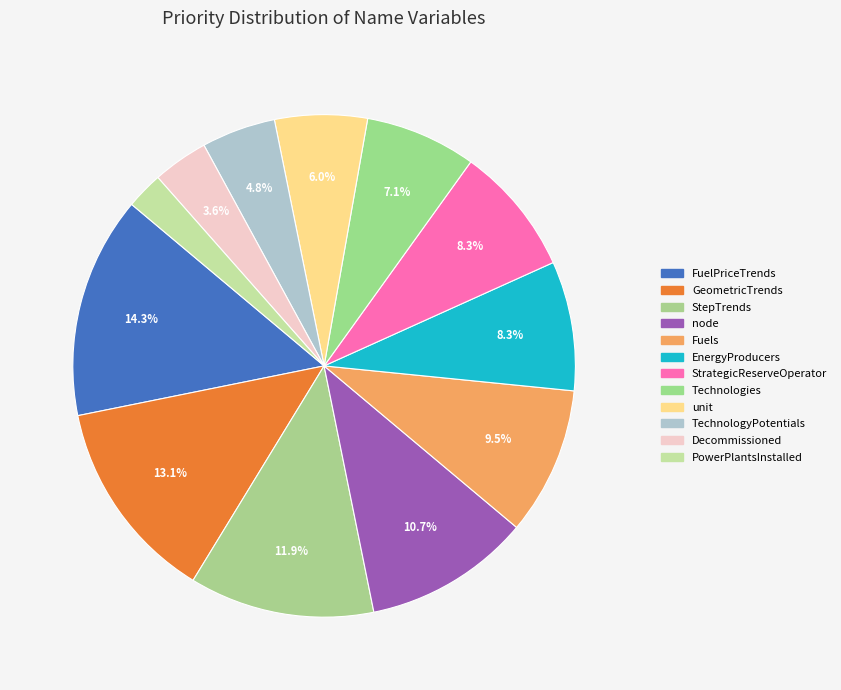

Combined, what portion of the pie is Technologies and Fuels?

16.7%